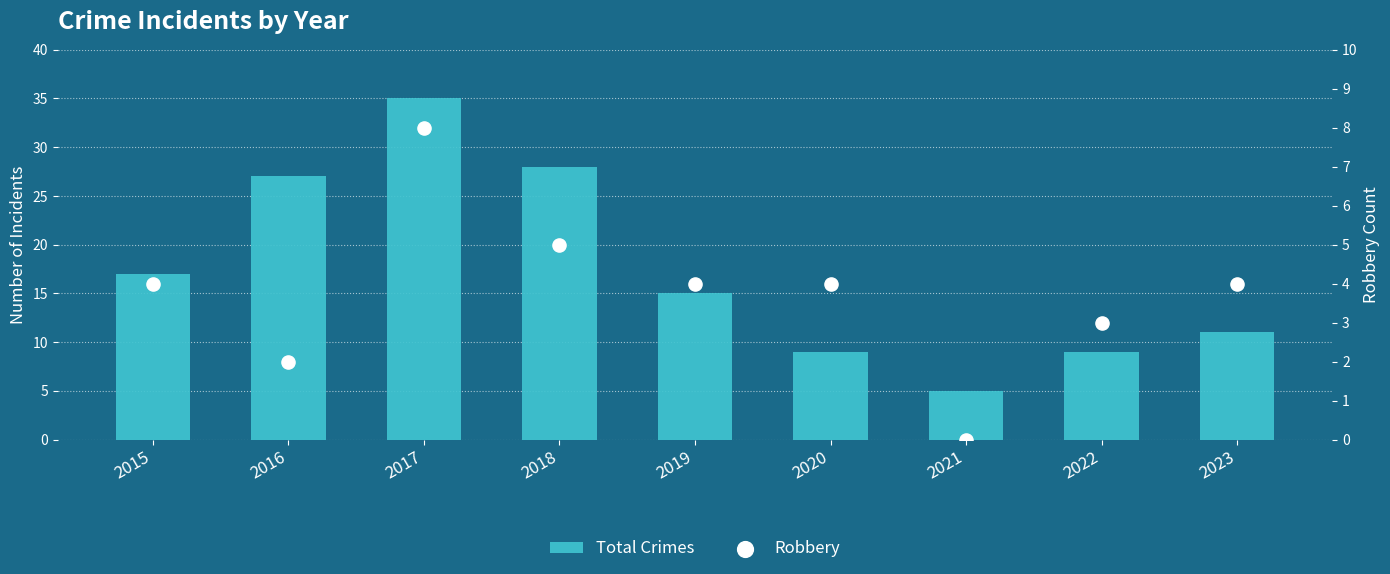

Which series reaches the maximum Y coordinate?

Total Crimes